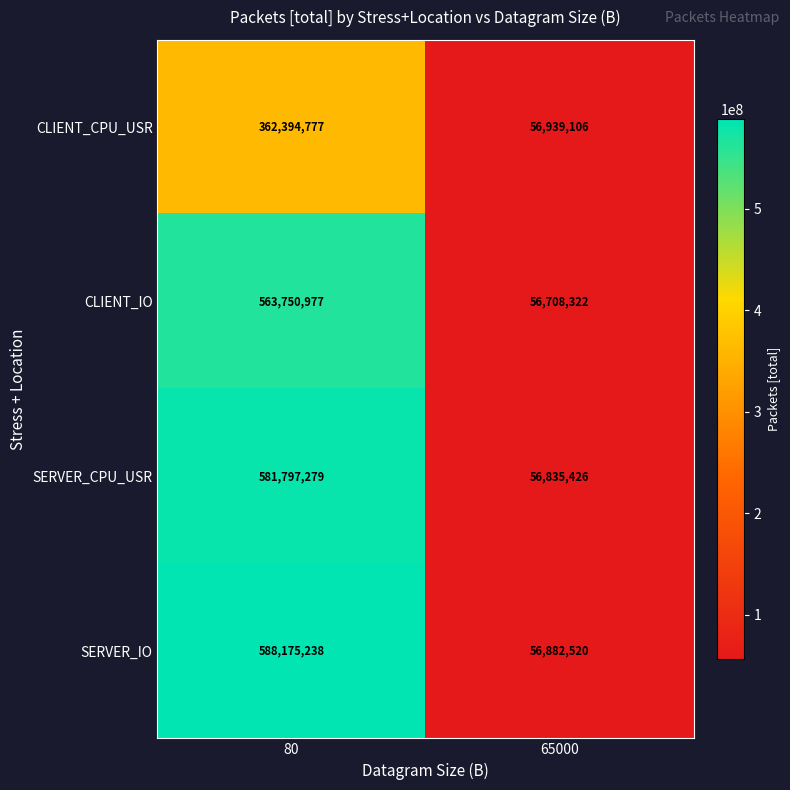

How many series are shown in this chart?

4